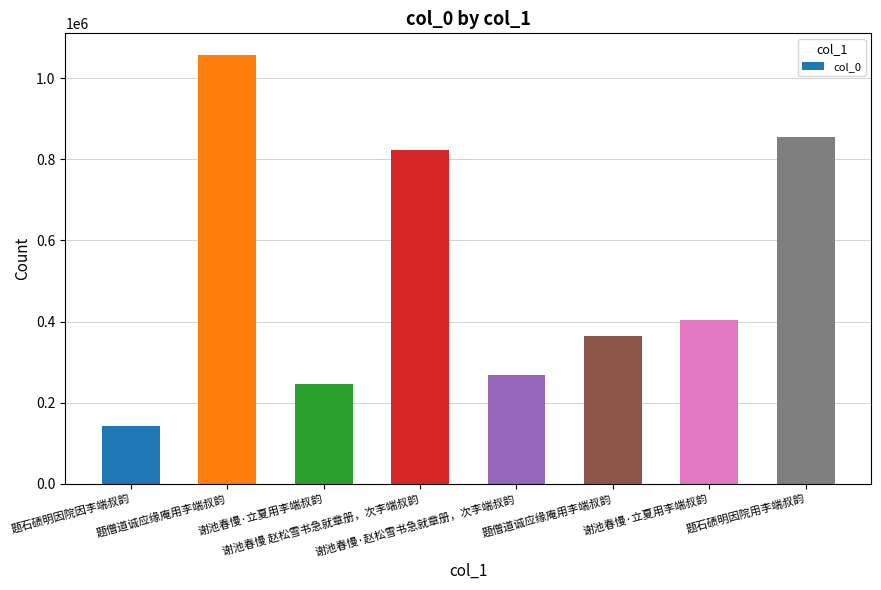

Where is the data nearest to the value 600153?

谢池春慢·立夏用李端叔韵